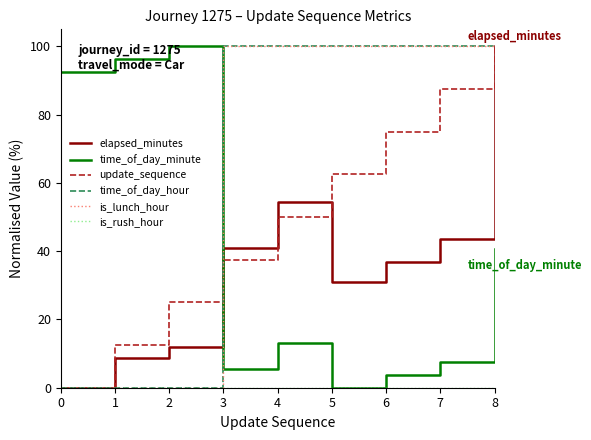

Is this an area chart (filled region under the line)?

No